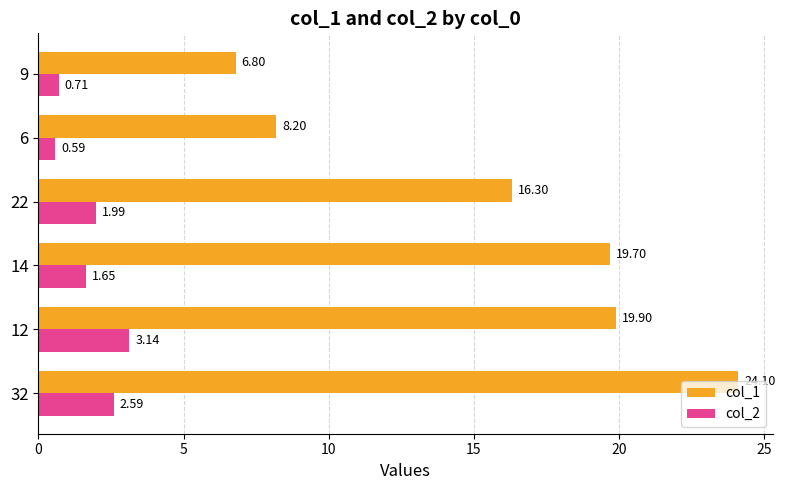

List the series in order of their peak value, highest first.

col_1, col_2